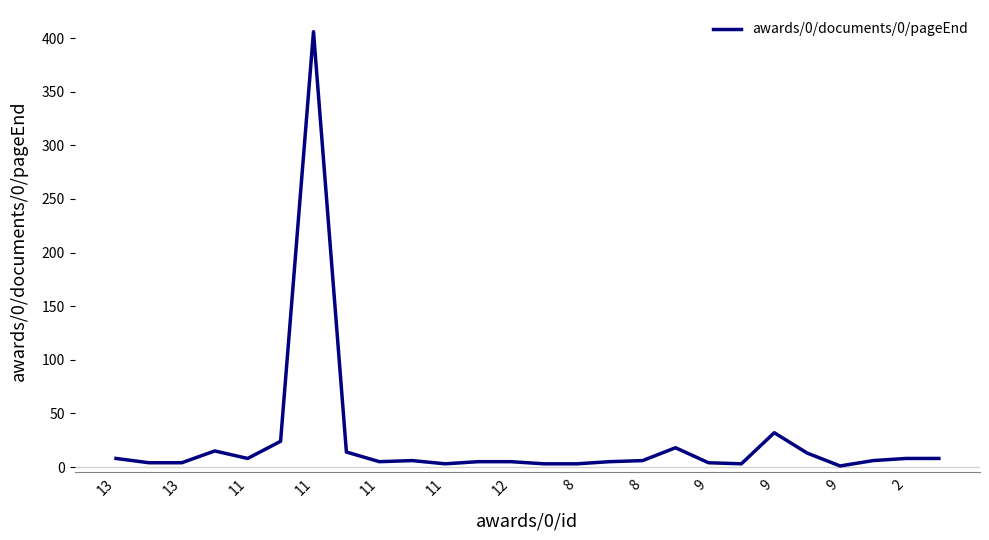

What is the greatest value displayed?

406